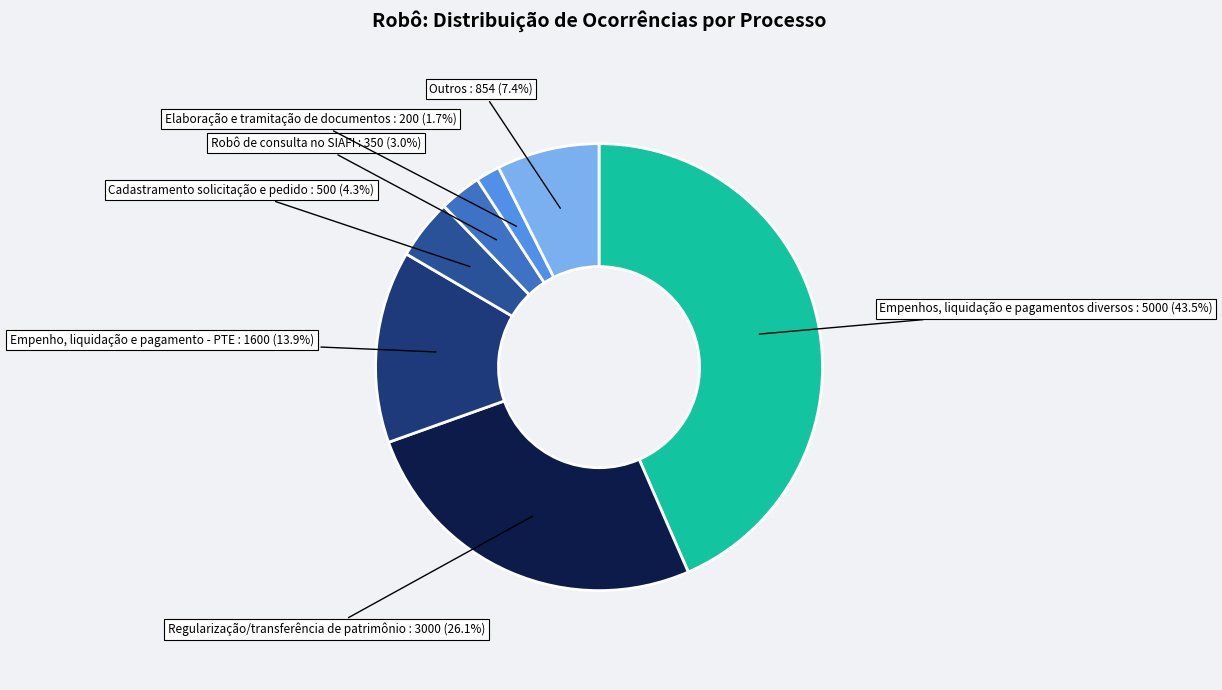

What portion of the pie excludes Outros?

92.6%